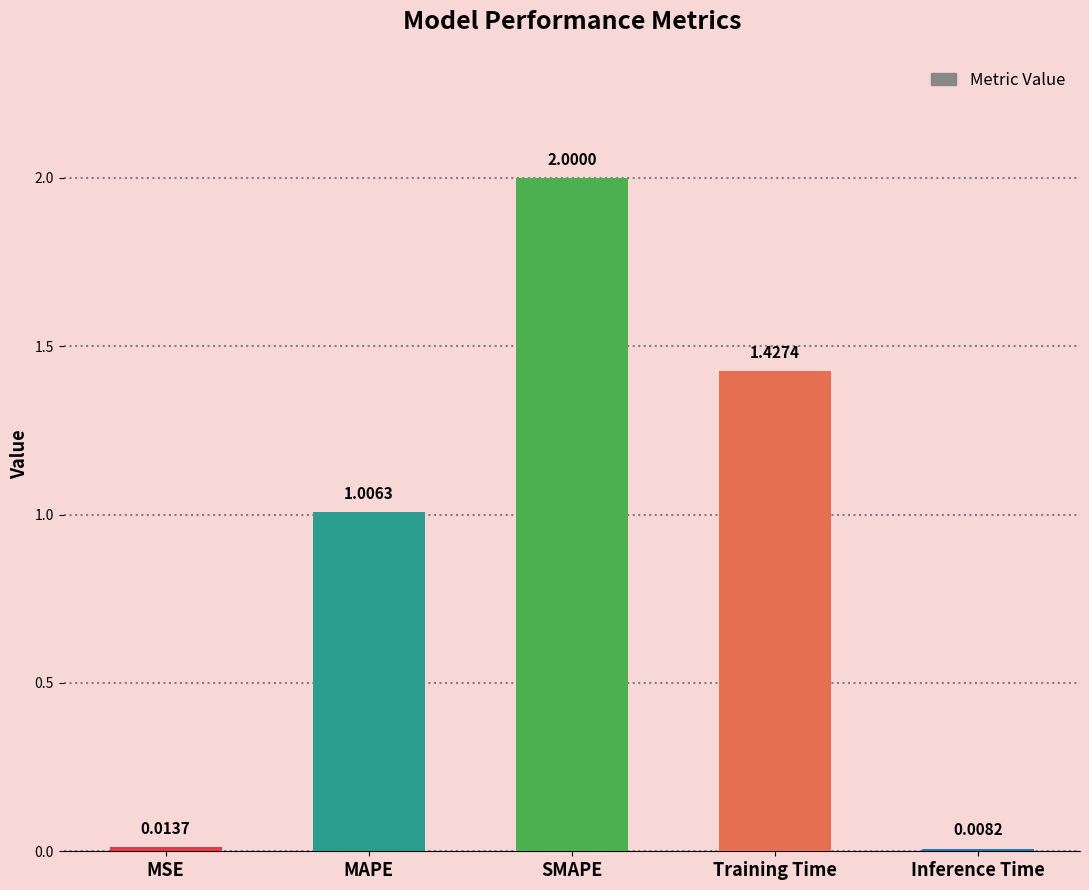

Which category has the highest value across all series?

SMAPE